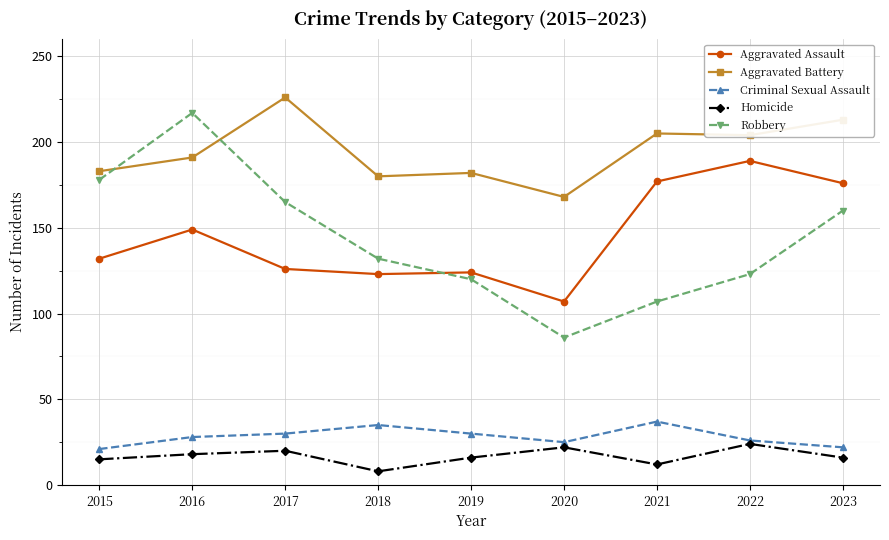

What is the total value across all series at 2022?

566